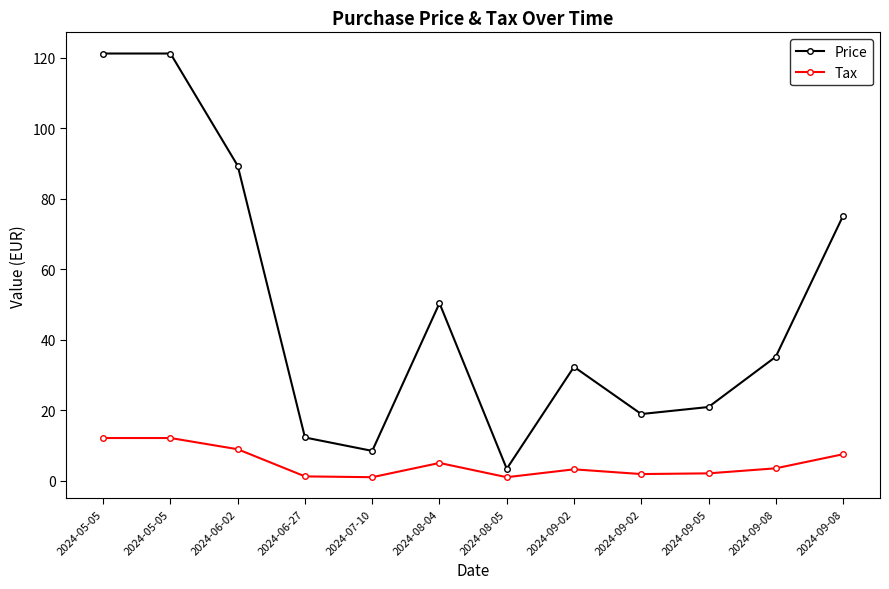

What is the sum of the Tax values at 2024-09-02 and 2024-07-10?

4.2